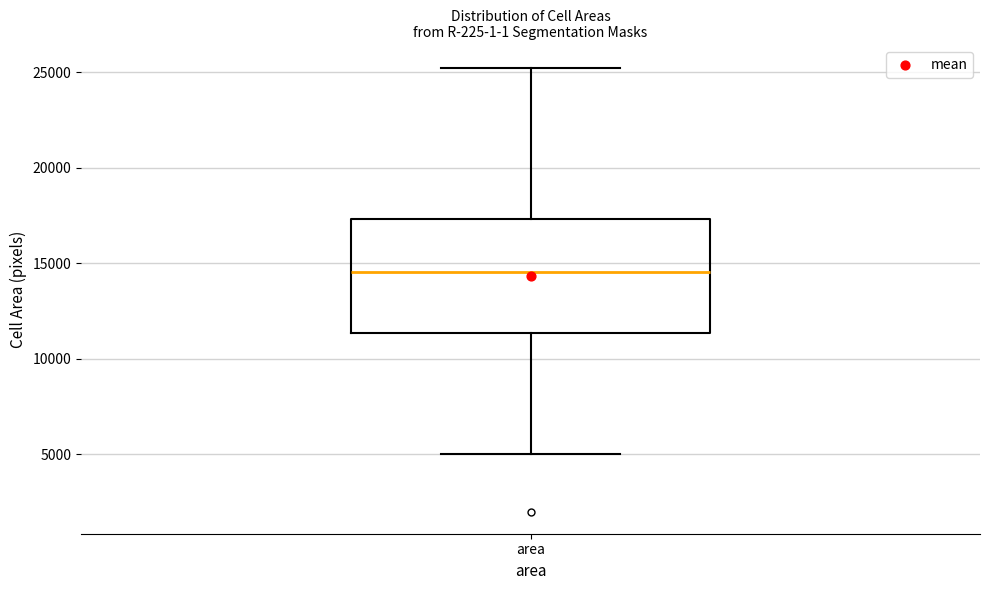

Where does the upper whisker of the box for area end on the y-axis? The values are not printed on the chart, so give them approximately, as read against the axis.

25000